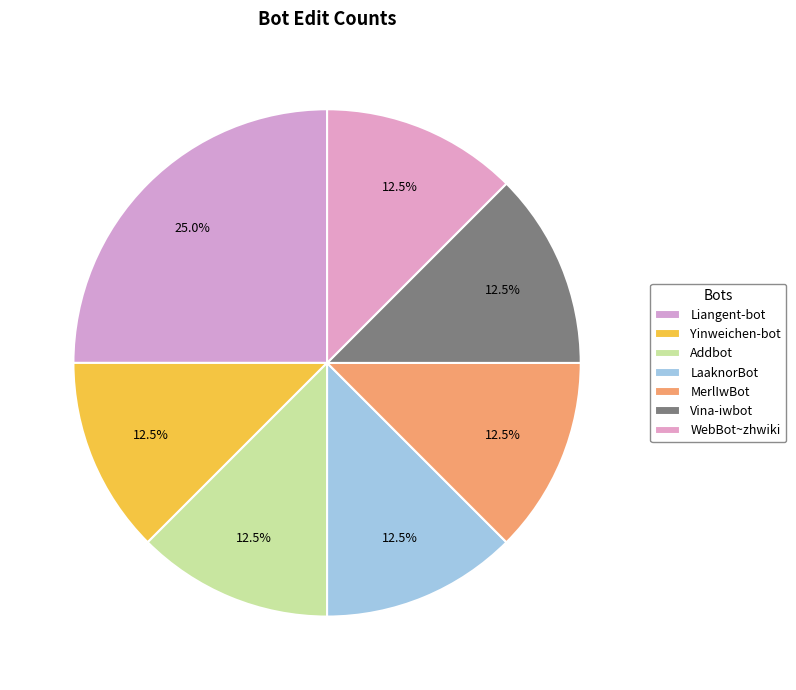

What percentage is the Liangent-bot slice, to the nearest percent?

25%